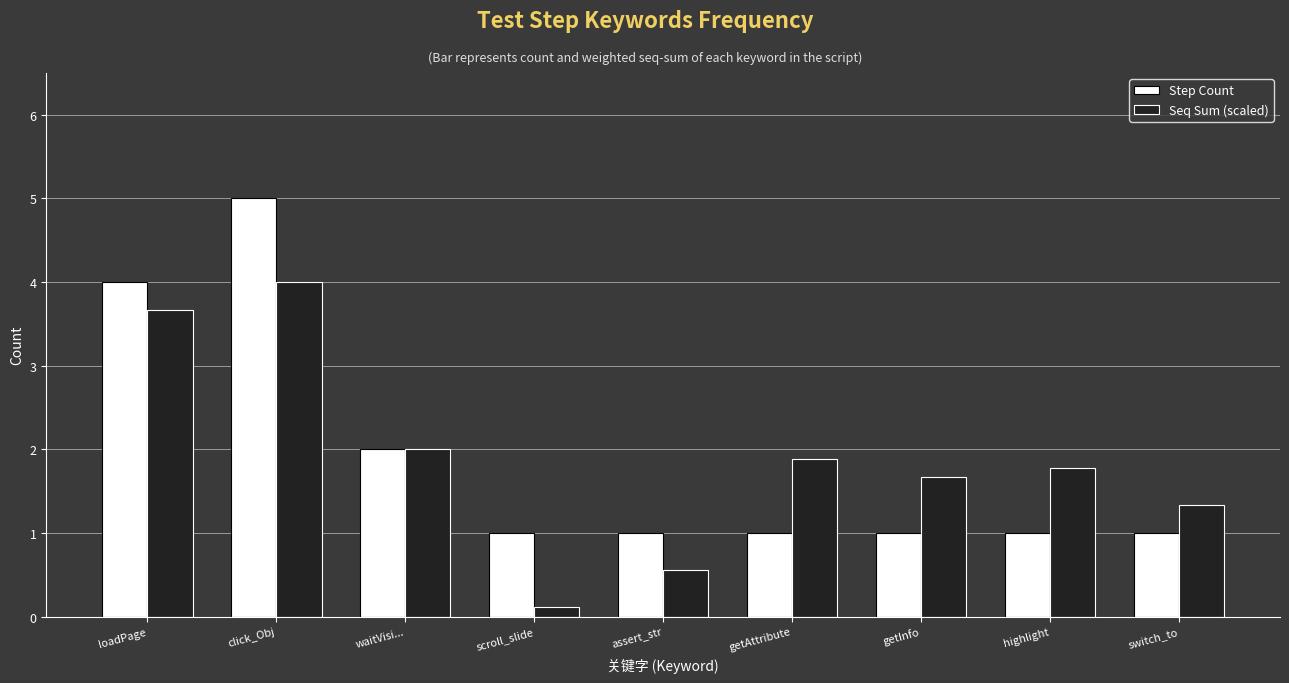

What is the difference between the highest and lowest values at highlight?

0.8